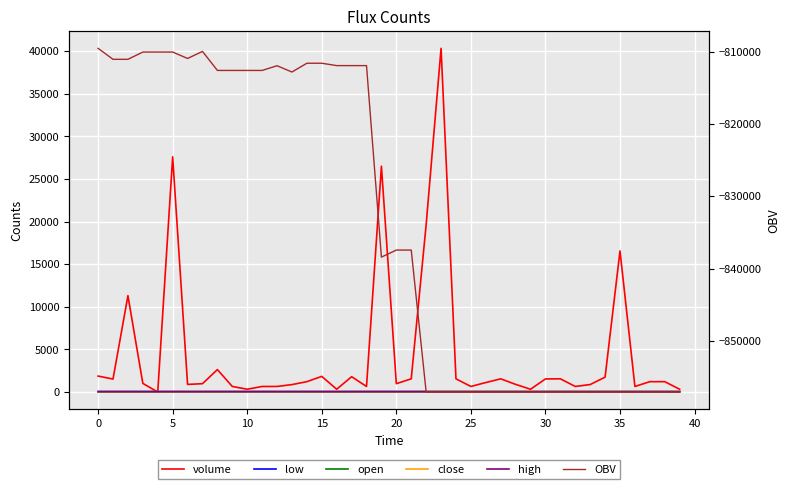

What are all the series names shown in the legend?

volume, low, open, close, high, OBV